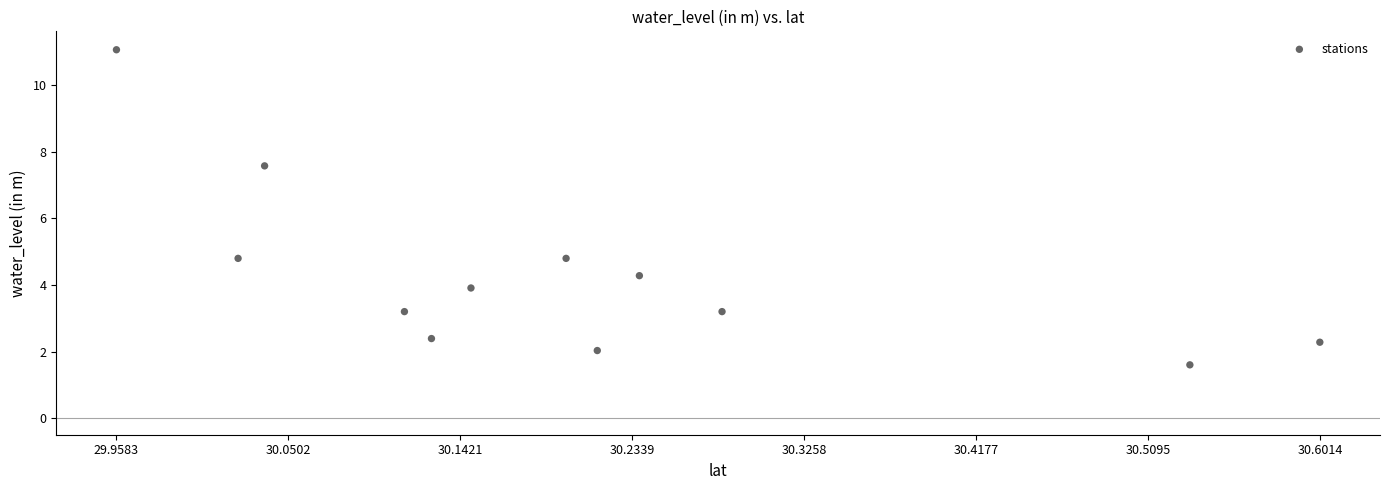

What is the range of X values (max minus min)?

0.6